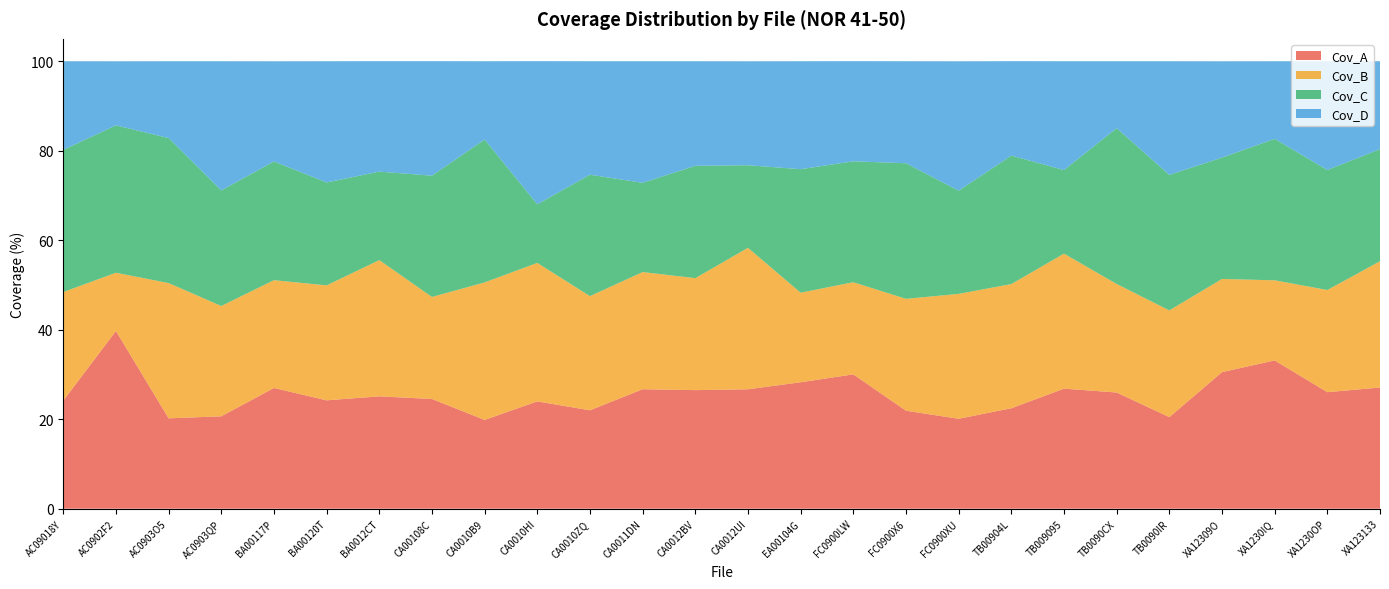

Reading left to right, extract all data points from this chart.

Cov_A: 24.1	39.7	20.2	20.6	27.0	24.2	25.1	24.5	19.8	24.0	22.0	26.7	26.5	26.7	28.3	30.0	21.9	20.1	22.4	26.8	26.0	20.5	30.5	33.1	26.0	27.1
Cov_B: 24.3	13.0	30.2	24.6	24.1	25.7	30.4	22.8	30.7	30.9	25.5	26.2	25.0	31.6	20.0	20.6	25.0	27.9	27.8	30.2	24.2	23.9	20.8	17.9	22.8	28.2
Cov_C: 31.8	32.9	32.4	25.8	26.5	23.0	19.8	27.1	31.9	13.1	27.1	19.9	25.1	18.5	27.6	27.0	30.3	23.1	28.7	18.7	34.8	30.3	27.1	31.6	26.8	25.1
Cov_D: 19.8	14.3	17.2	28.9	22.4	27.1	24.7	25.6	17.5	32.0	25.4	27.2	23.4	23.2	24.1	22.4	22.8	28.9	21.1	24.3	15.0	25.4	21.5	17.4	24.3	19.6